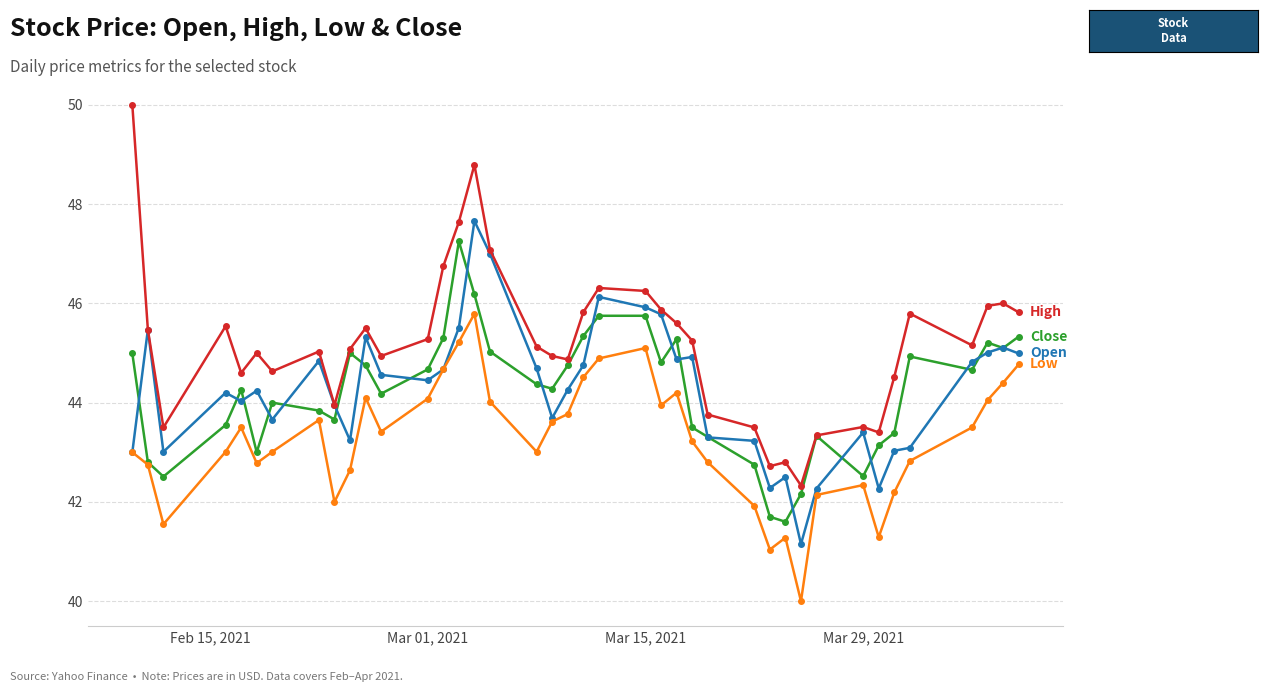

What is the greatest value displayed?

50.0